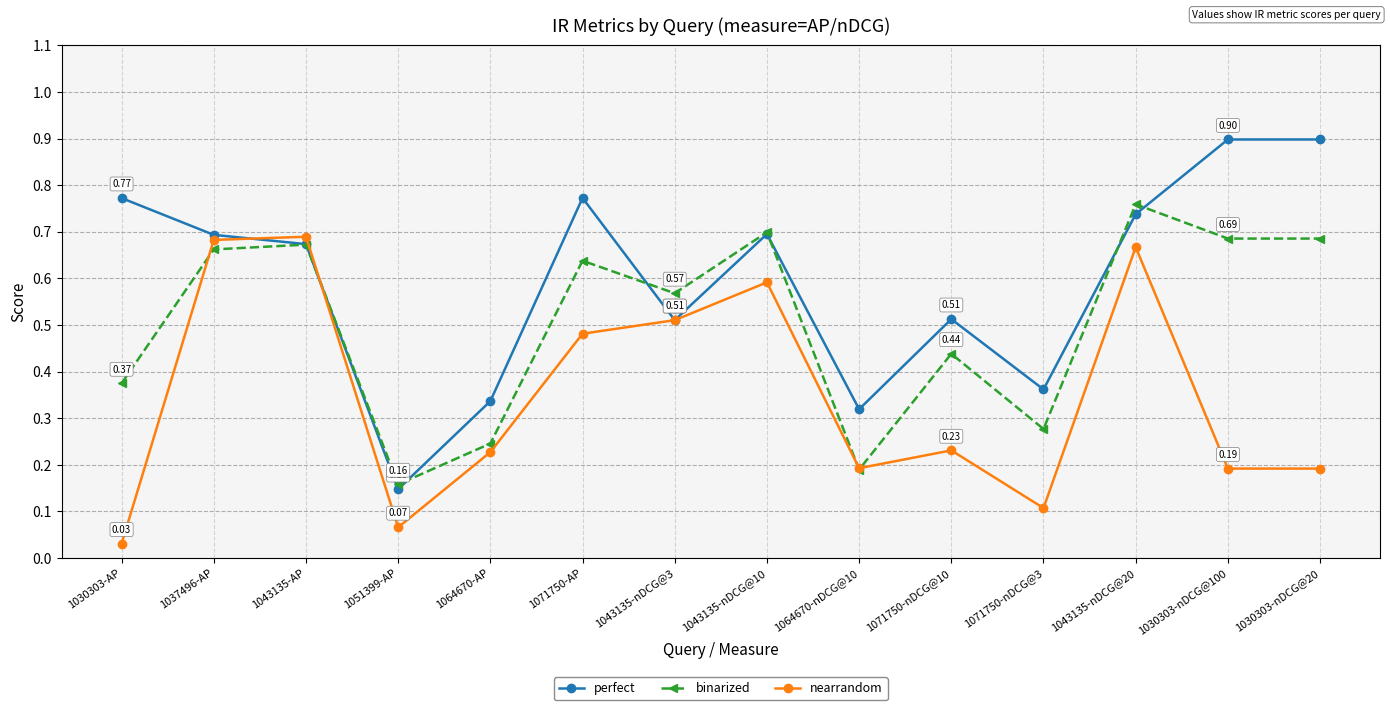

True or false: perfect has more than 2 points higher than both neighbors.

True